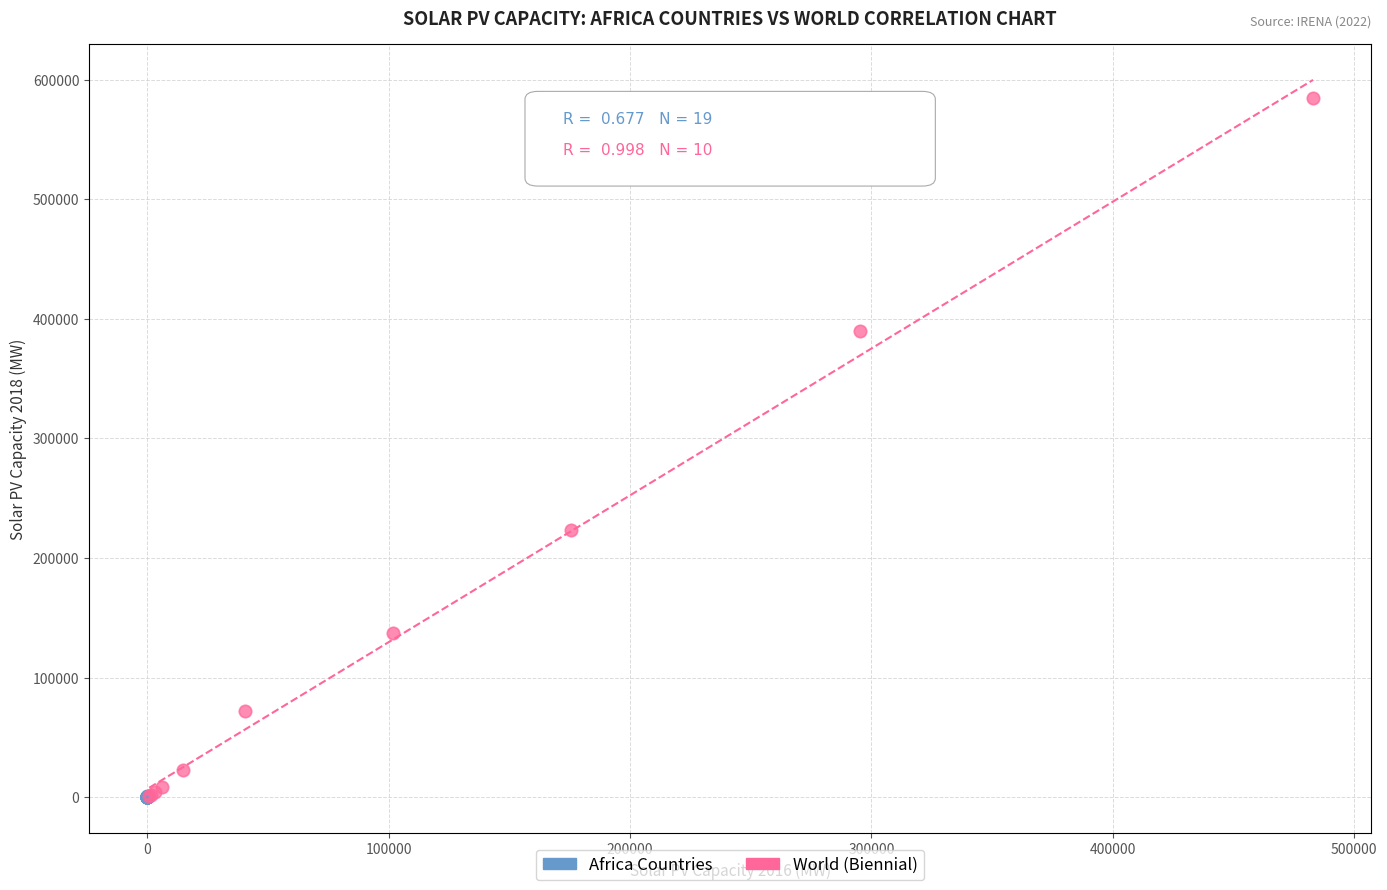

Which series reaches the maximum Y coordinate?

World (Biennial)